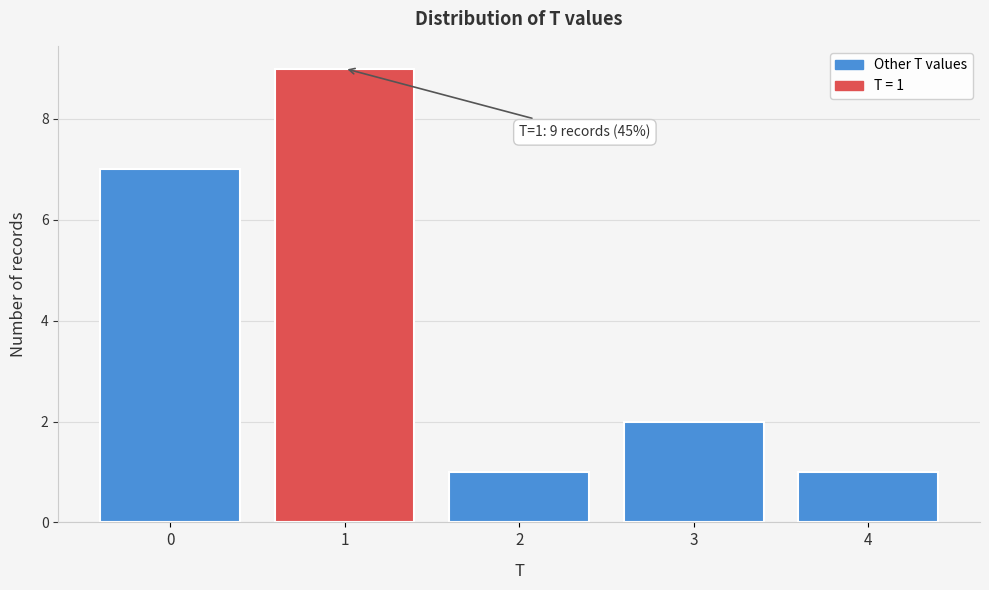

Reading left to right, transcribe all the data shown in this chart.

7	9	1	2	1